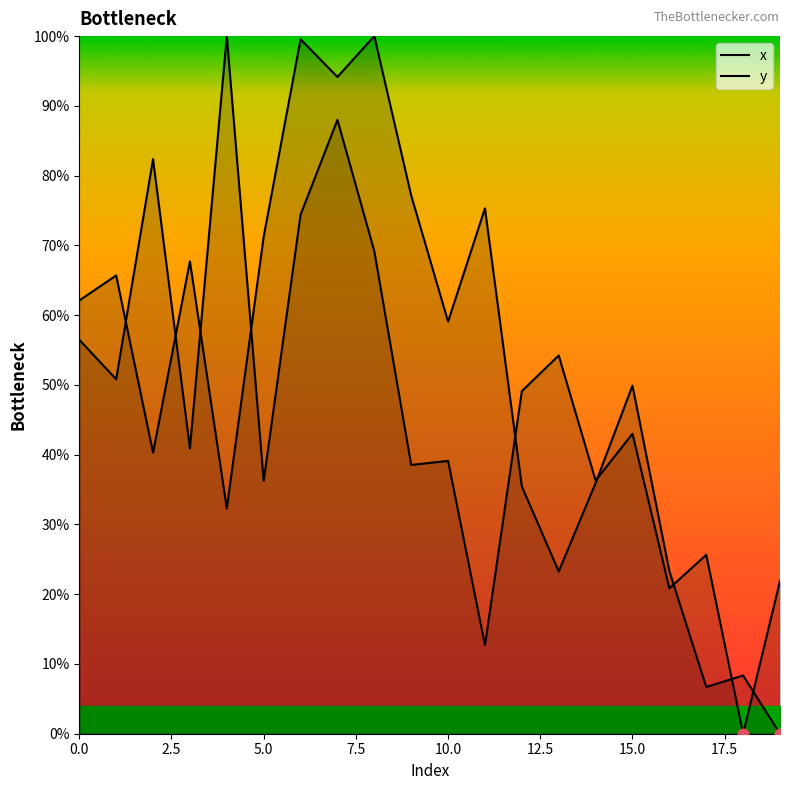

Which series has the largest total across all categories?

y